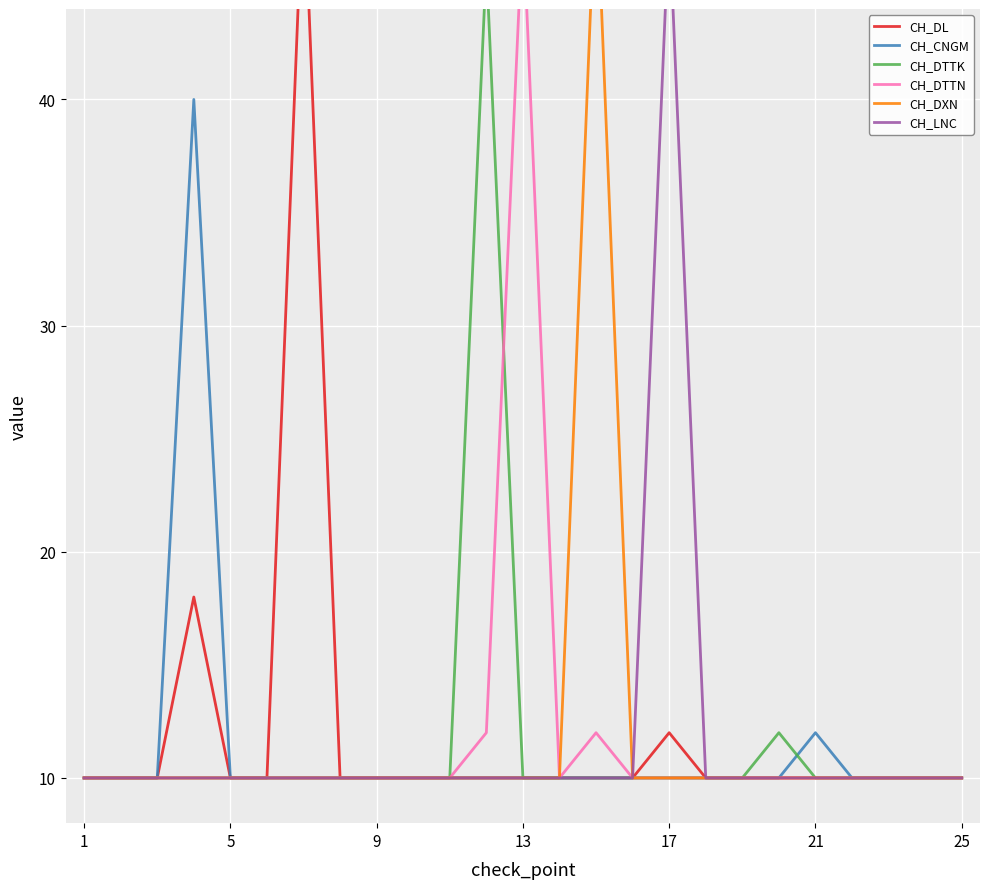

What is the highest value of the CH_CNGM series?

40